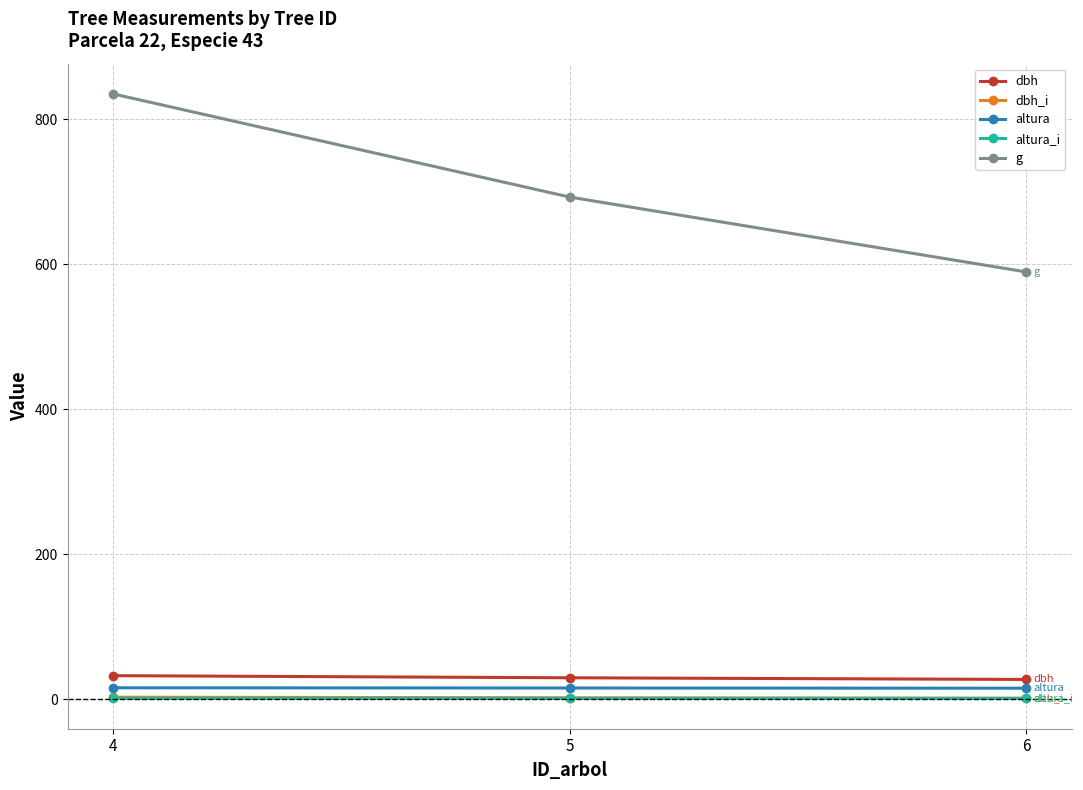

Which series has the largest range (max minus min)?

g